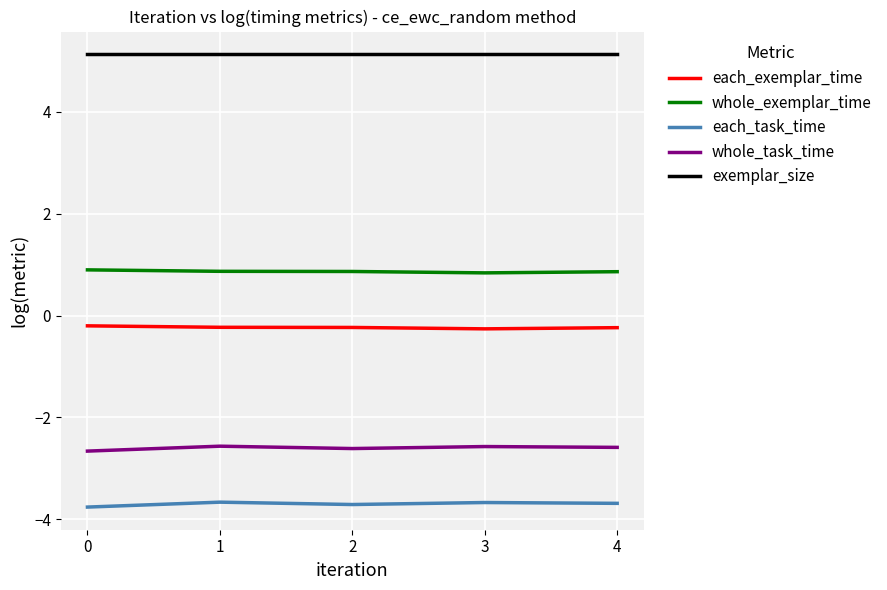

List the series in order of their peak value, highest first.

exemplar_size, whole_exemplar_time, each_exemplar_time, whole_task_time, each_task_time